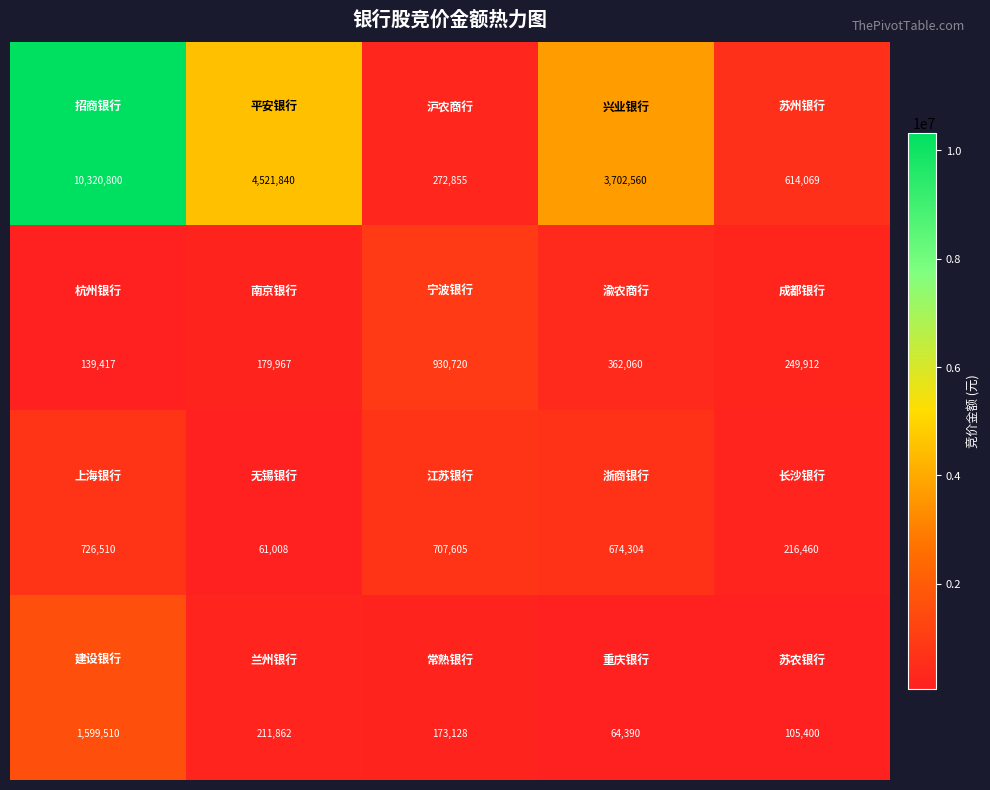

What is the minimum value shown in the chart?

61008